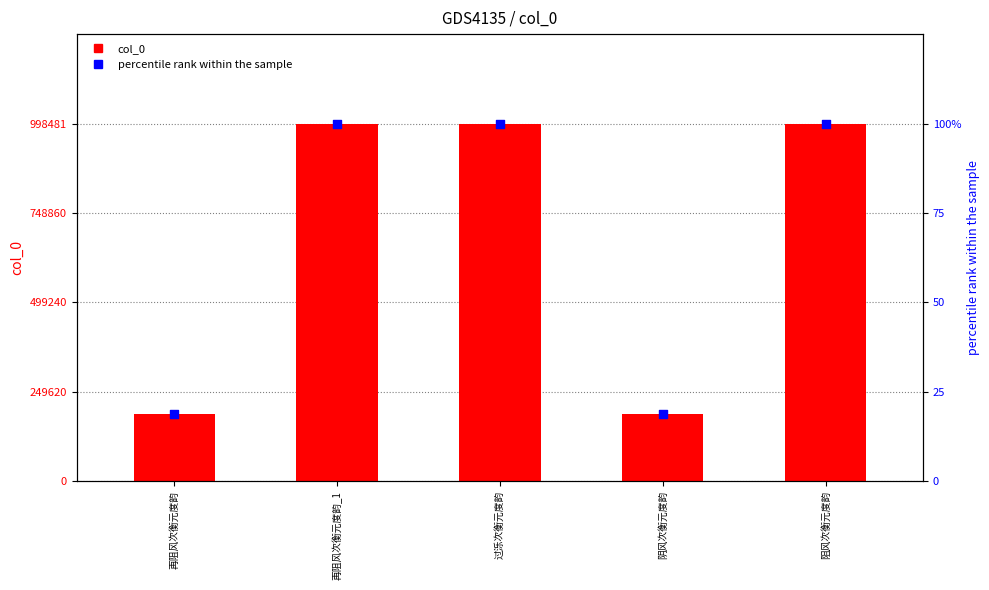

What are all the series names shown in the legend?

col_0, percentile rank within the sample